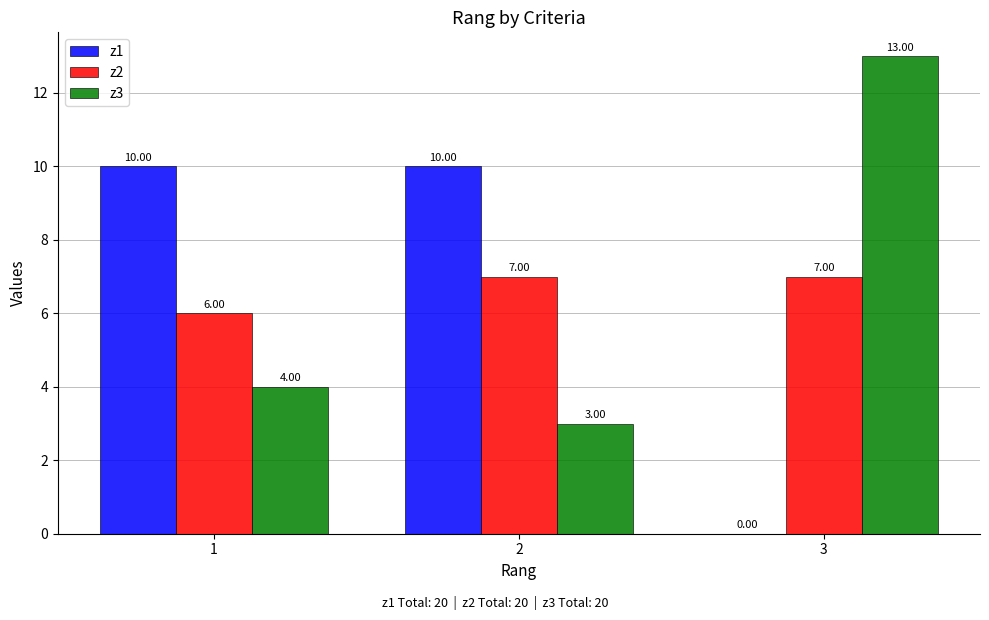

Between 1 and 3, which series saw the biggest shift?

z1